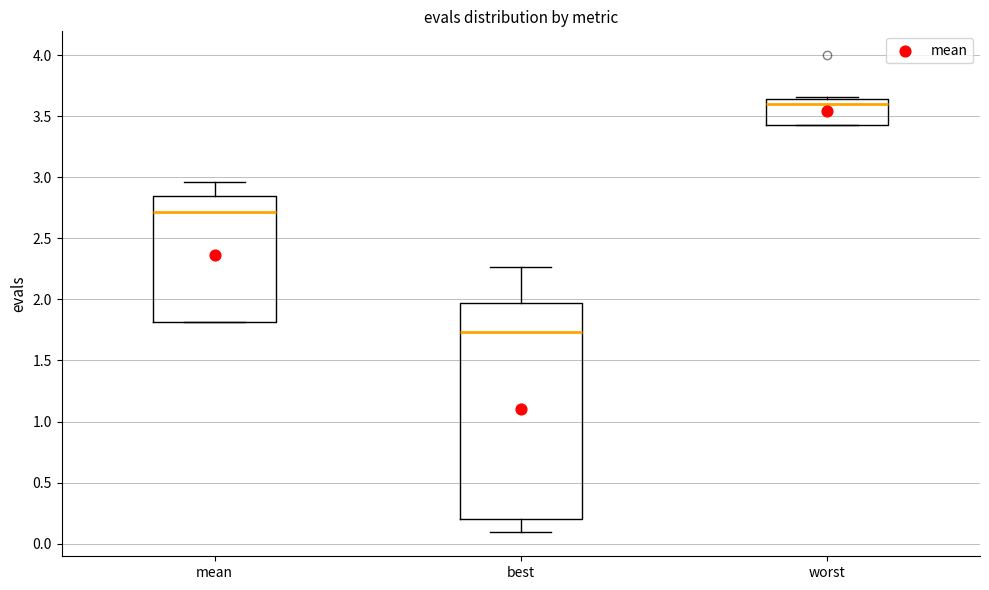

Reading left to right, transcribe this box plot: for each box, give where its median line is, the range the box spans, and where its two whiskers end, as read against the y-axis. The values are not printed on the chart, so give them approximately, as read against the axis.

mean: median 2.70, box 1.80 to 2.85, whiskers 1.80 to 2.95
best: median 1.75, box 0.20 to 1.95, whiskers 0.10 to 2.25
worst: median 3.60, box 3.45 to 3.65, whiskers 3.45 to 3.65